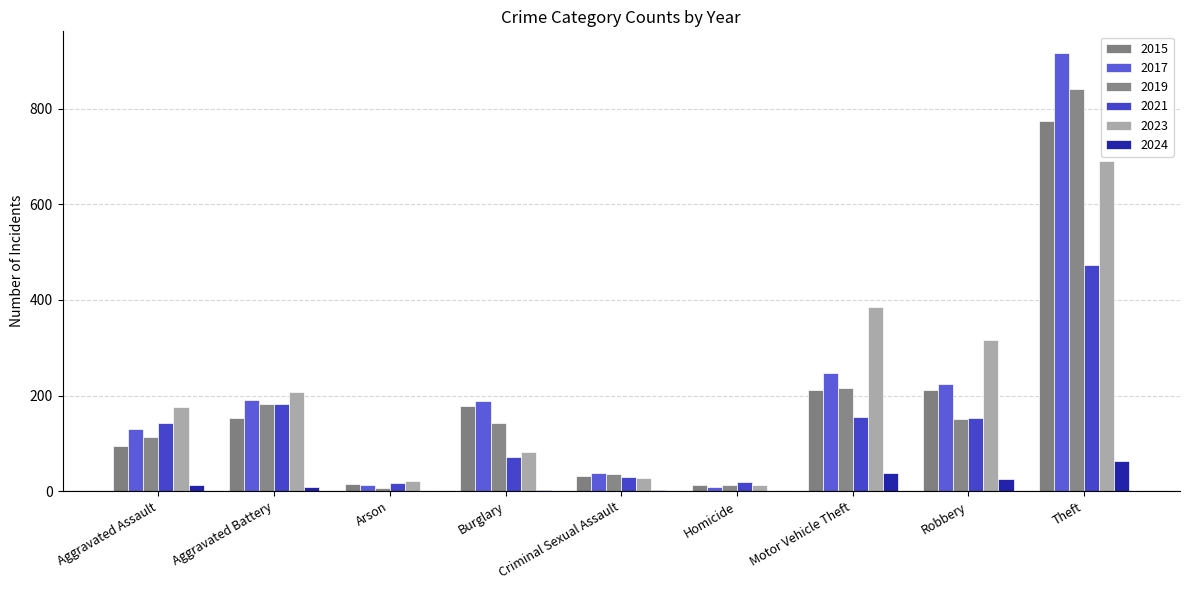

Which series has the widest spread of values?

2017